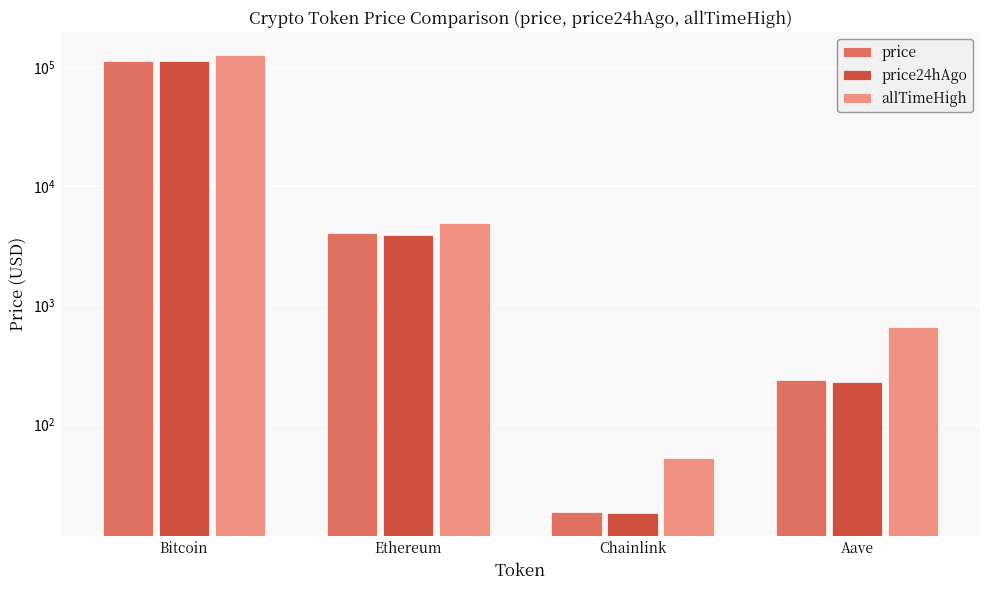

How many data points in price are less than 4072?

2